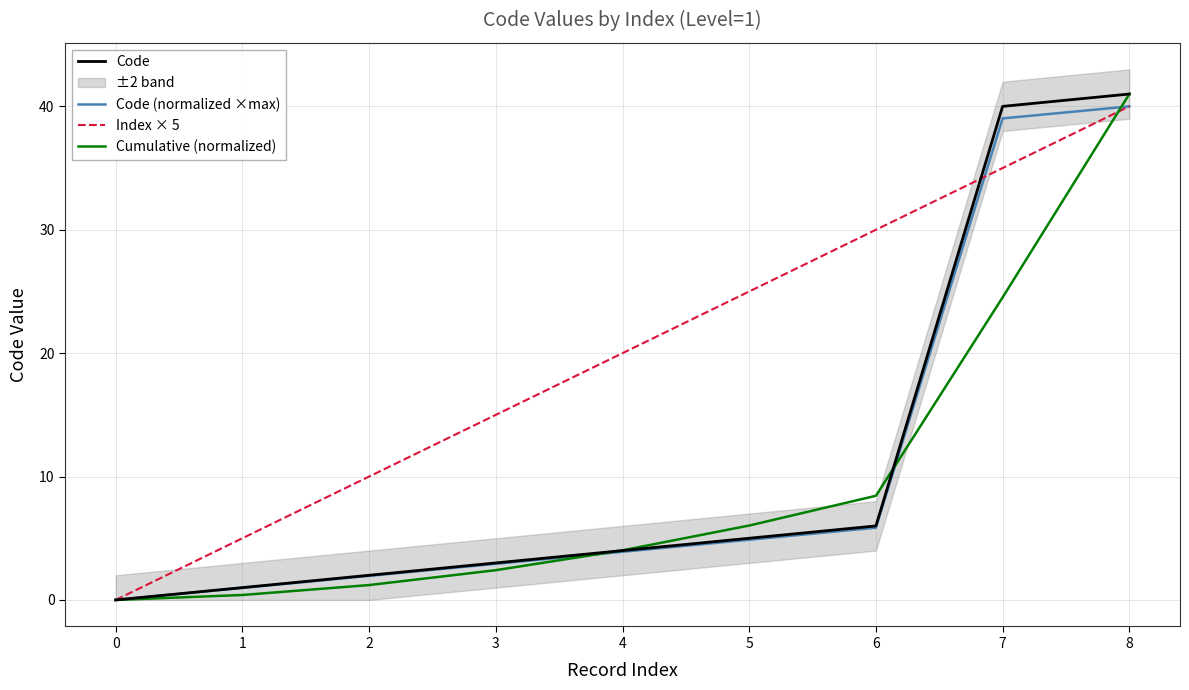

Which category has the highest value in the Cumulative (normalized) series?

8